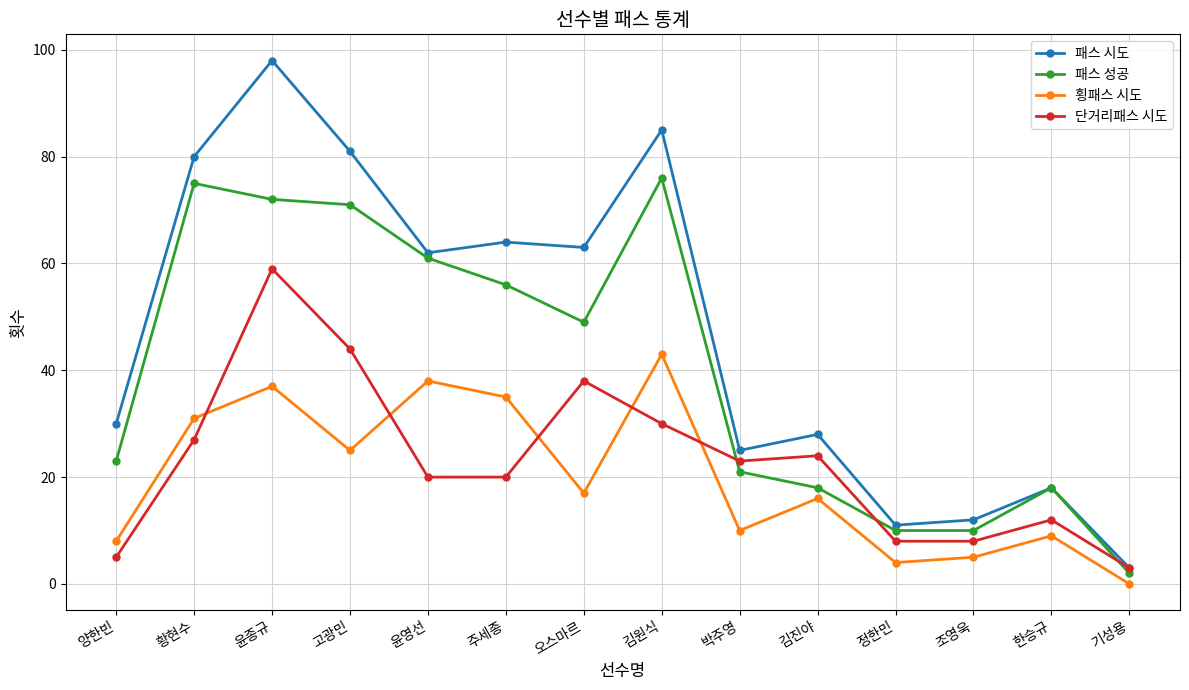

How many times do 단거리패스 시도 and 패스 성공 cross each other?

3